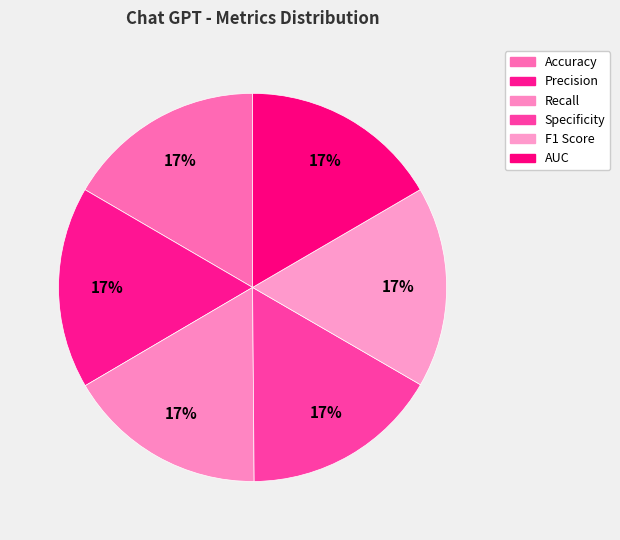

To the nearest percent, what portion does Specificity represent?

17%